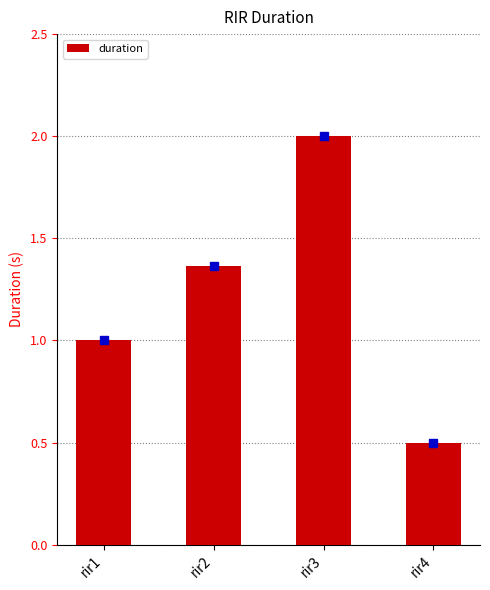

Rank the categories by value from lowest to highest.

rir4, rir1, rir2, rir3